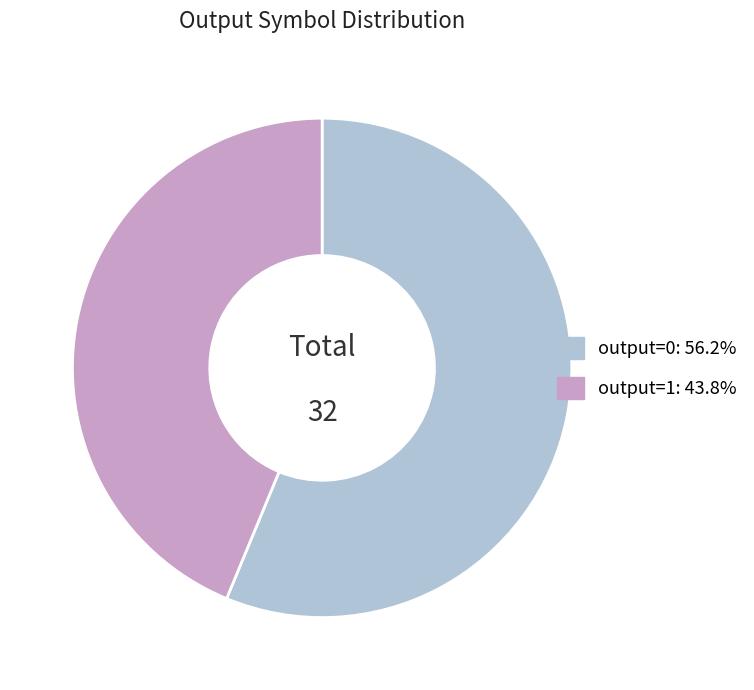

Which slice is the largest?

output=0